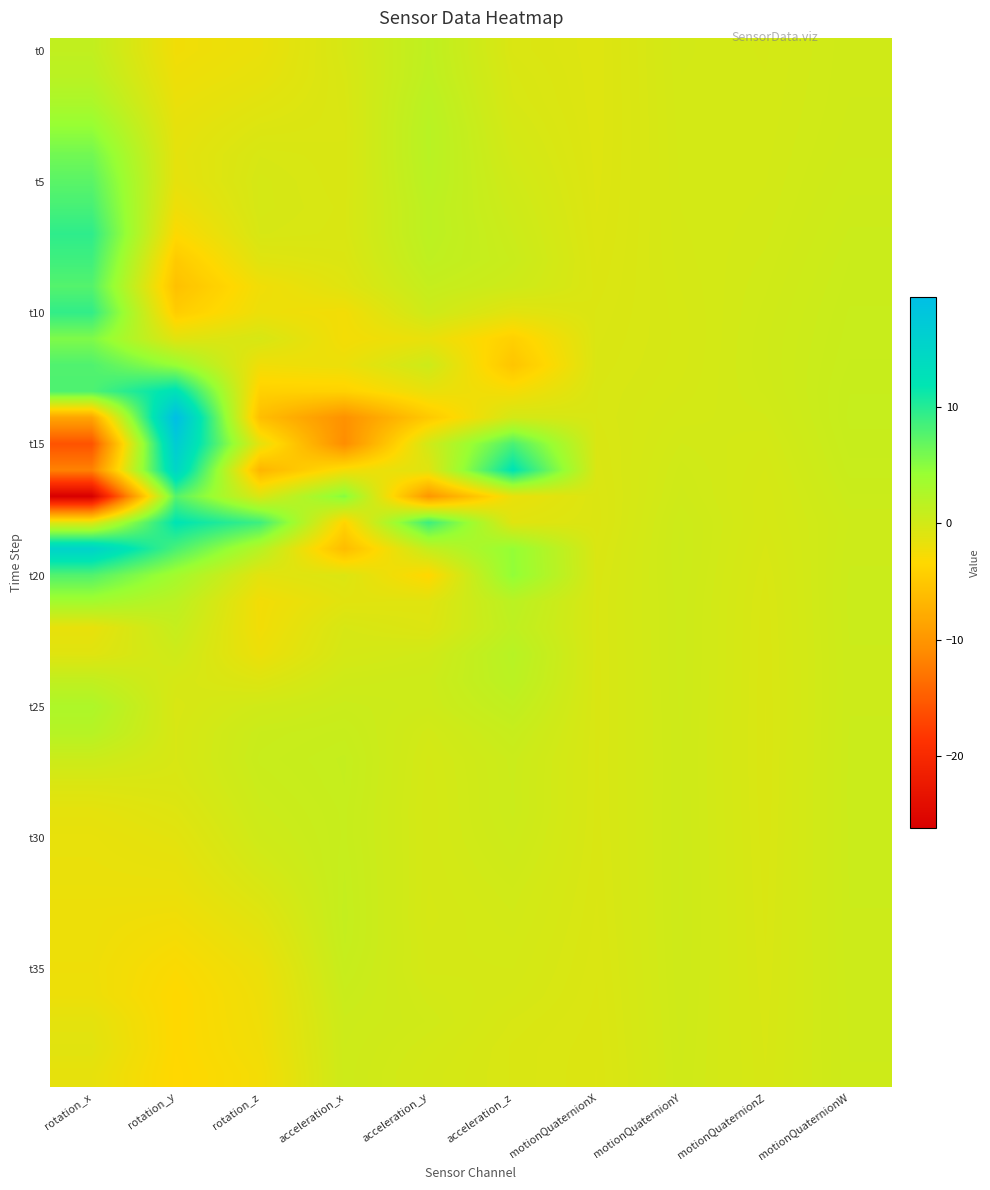

What is the difference between the highest and lowest values at acceleration_x?

16.0